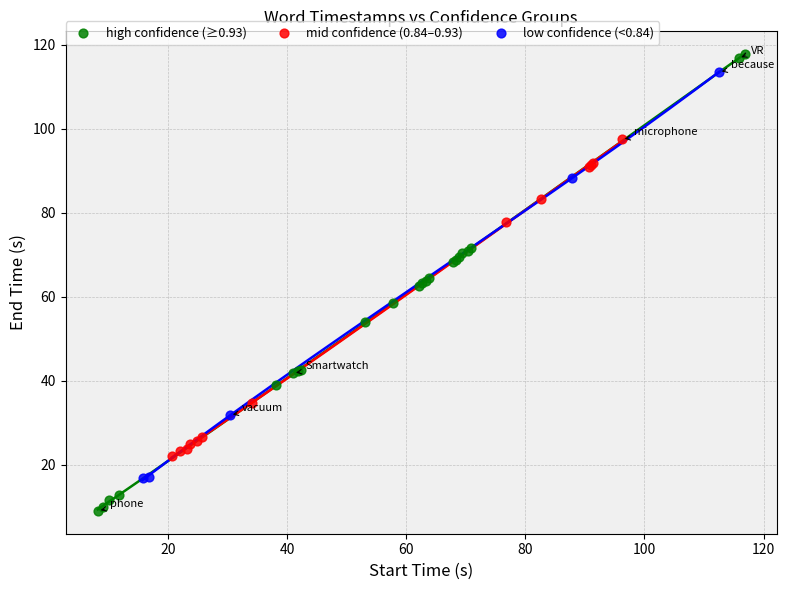

Which series has the largest Y range (max minus min)?

high confidence (≥0.93)